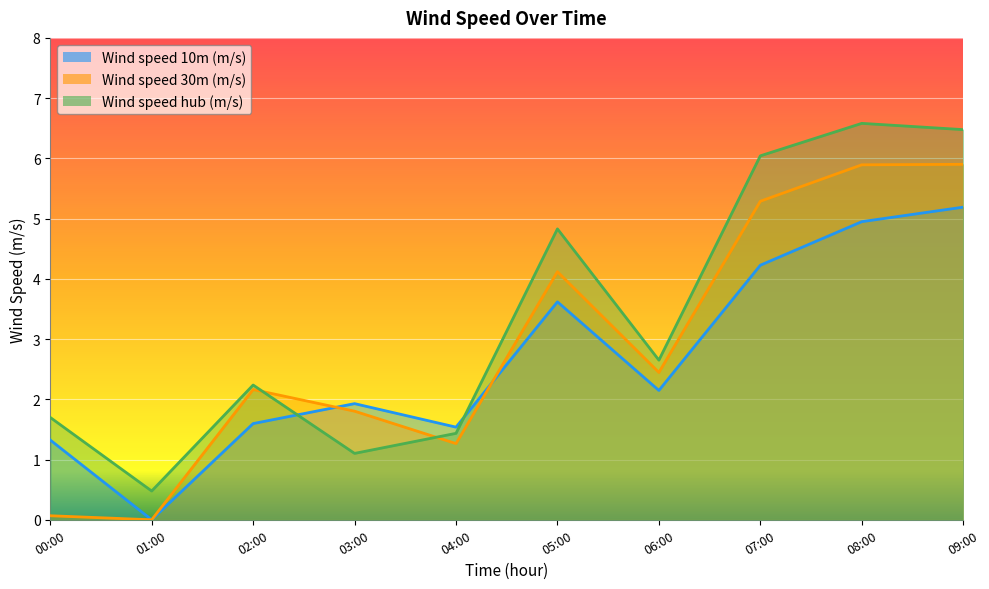

How many intersections are there between Wind speed 10m (m/s) and Wind speed 30m (m/s)?

2